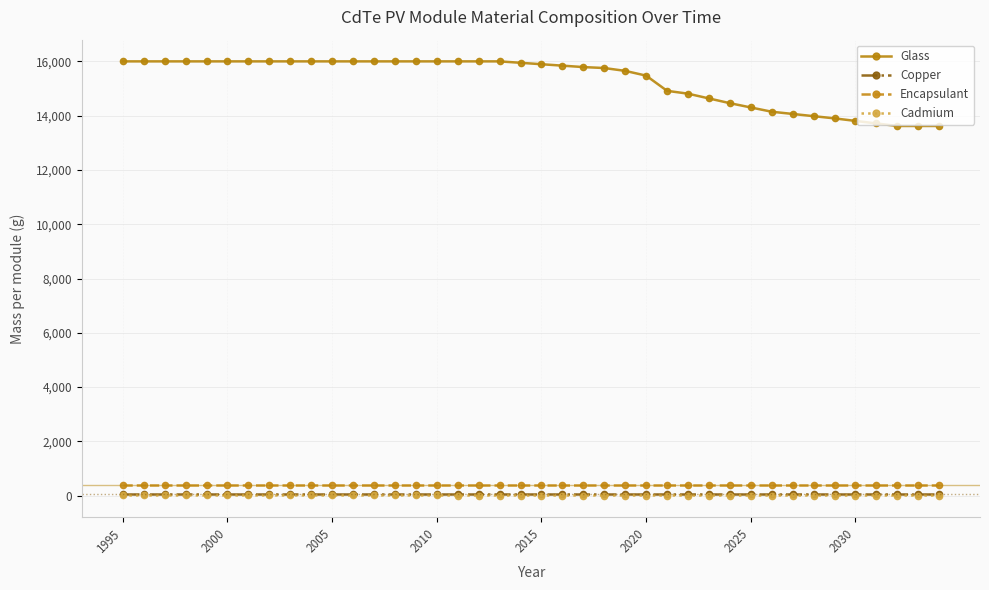

What is the sum of all Glass values?

611947.5